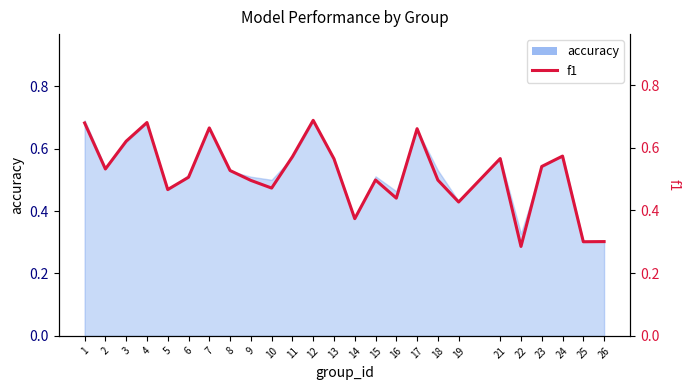

Does the chart have visible grid lines?

No